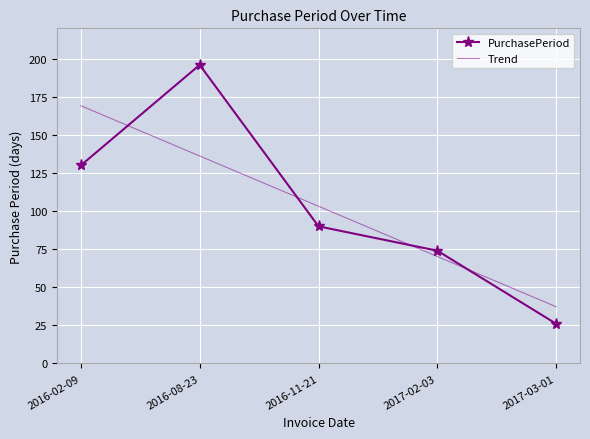

What is the maximum value shown in the chart?

196.0